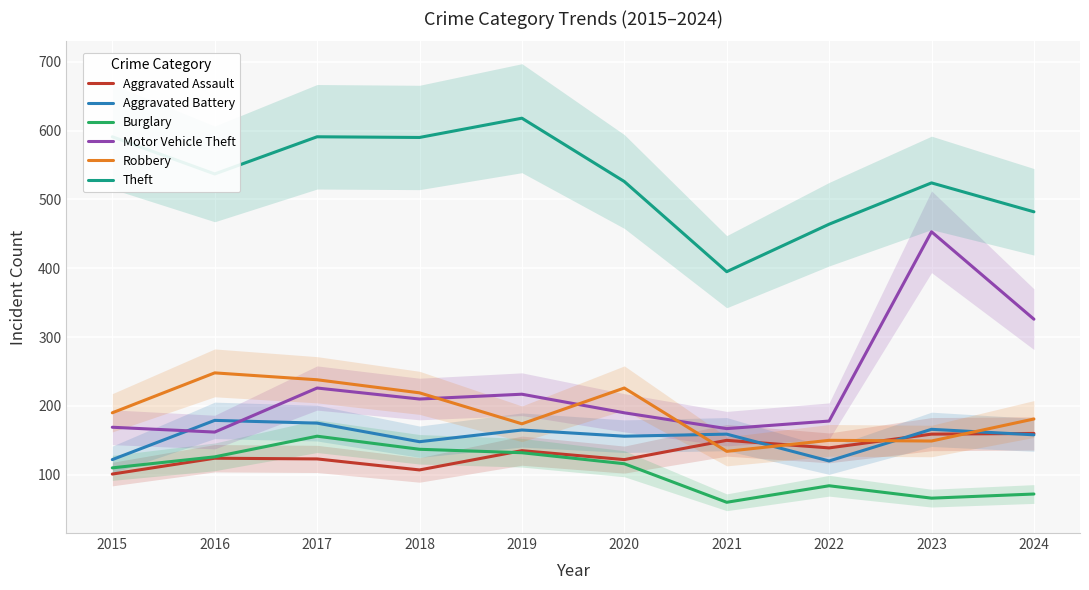

Which category has the lowest value in the Robbery series?

2021